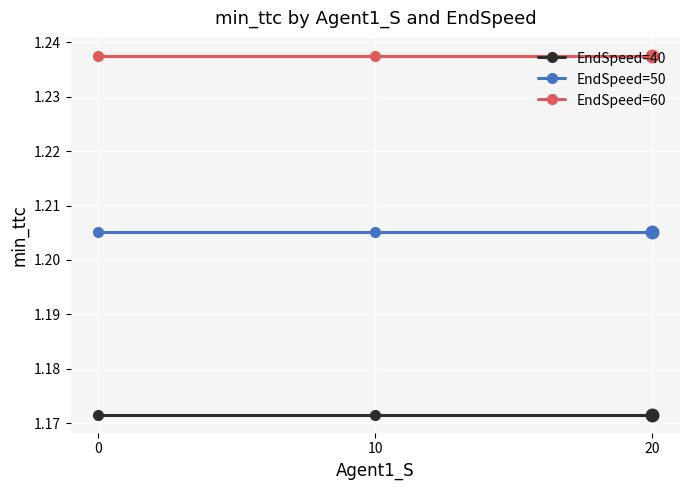

What is the sum of all EndSpeed=60 values?

3.7